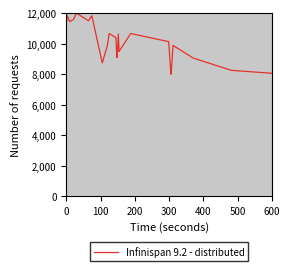

Does the chart display data point markers on the line(s)?

No